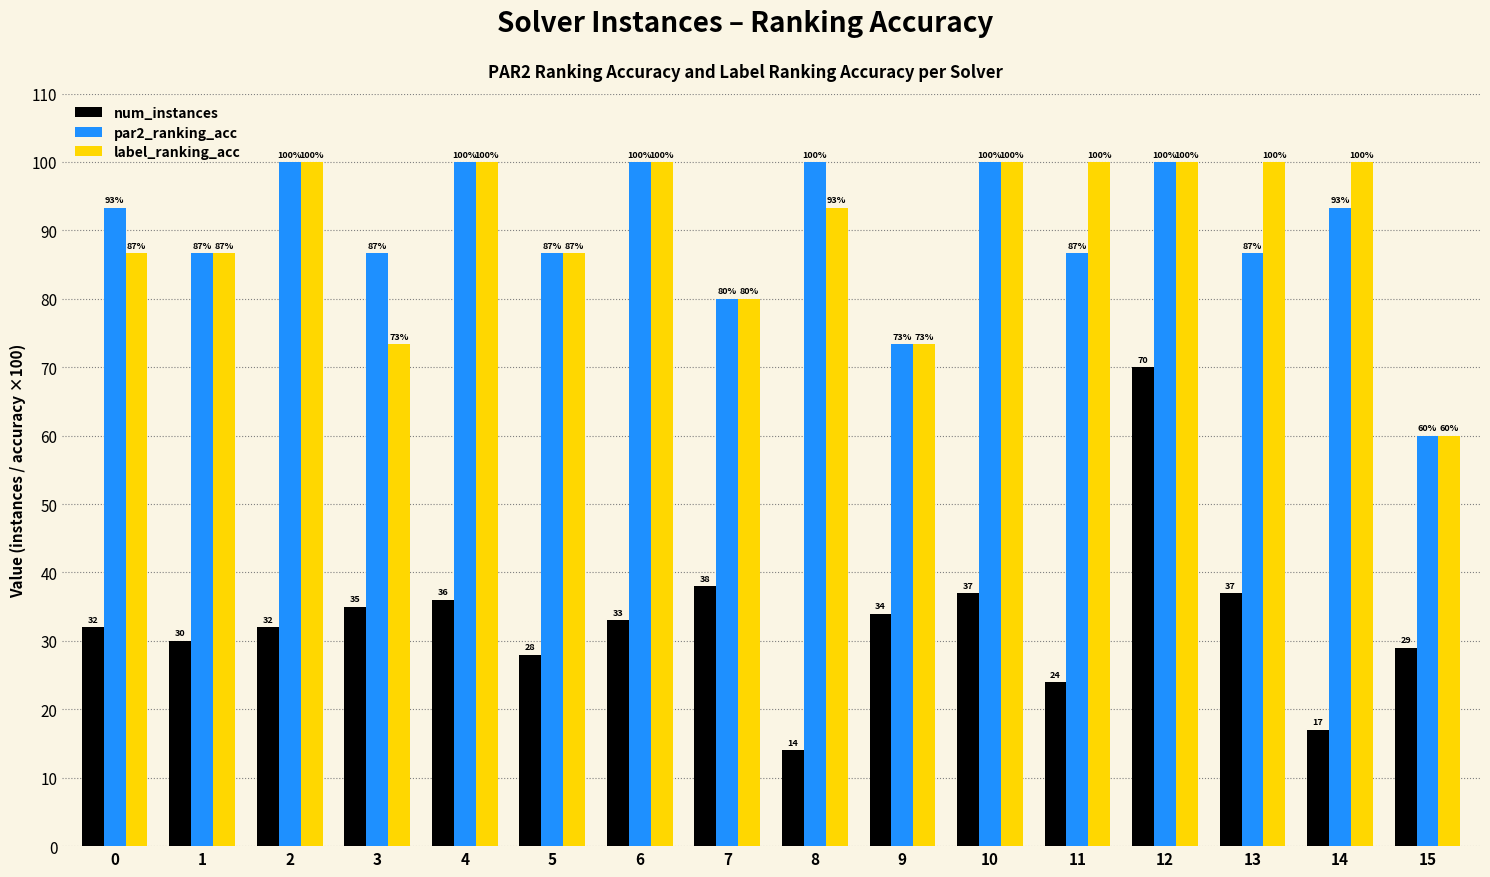

The value of label_ranking_acc at 0 is 148.7. True or false?

False